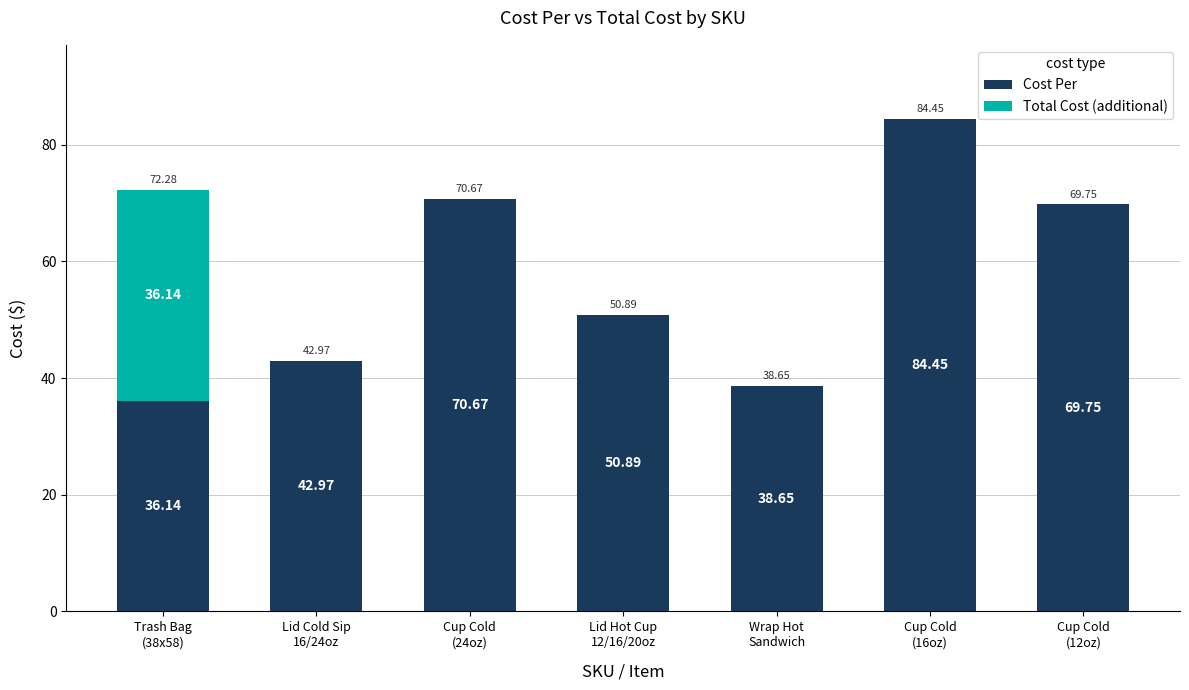

What is the sum of all Cost Per values?

393.5